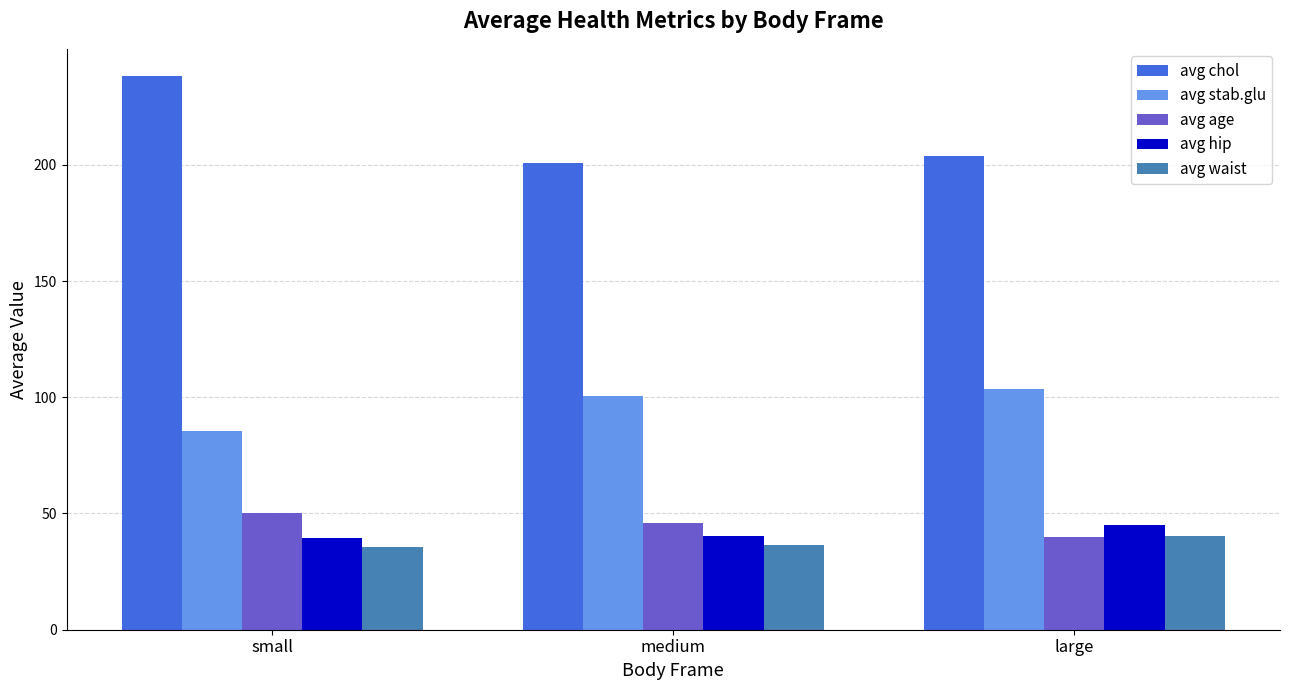

How many groups of bars are there?

3